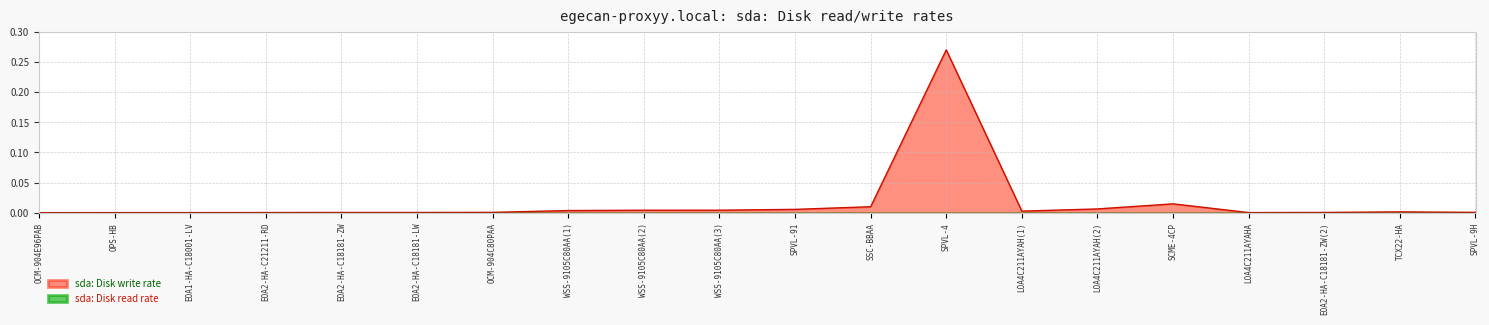

At which category does the data reach its first local peak?

SPVL-4